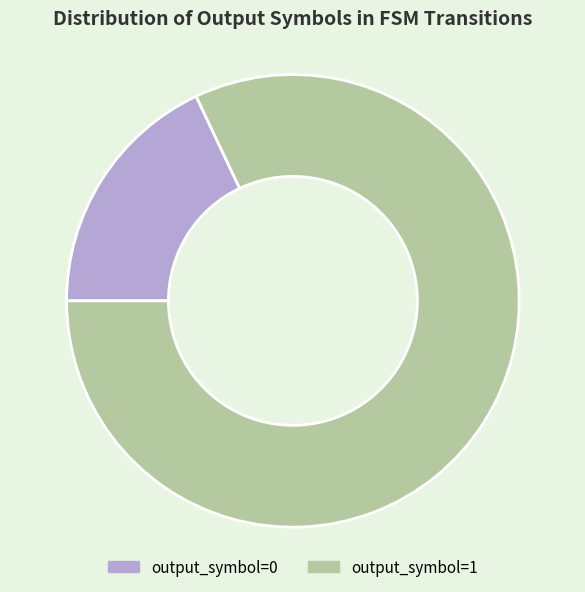

Does any single category account for the majority?

Yes